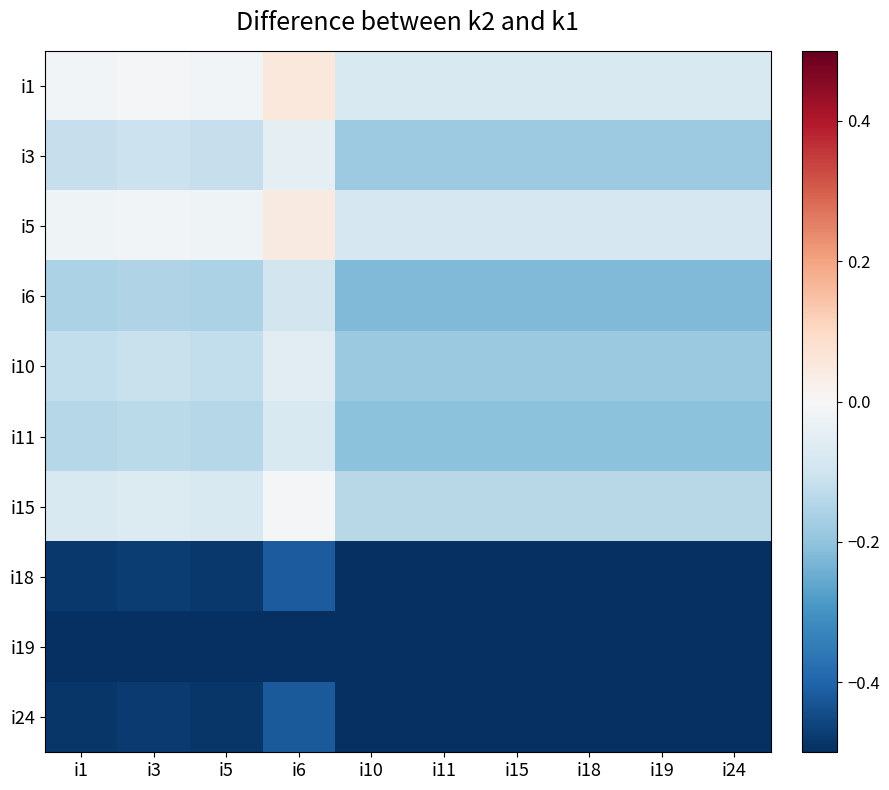

At which category is the sum across all series the highest?

i6